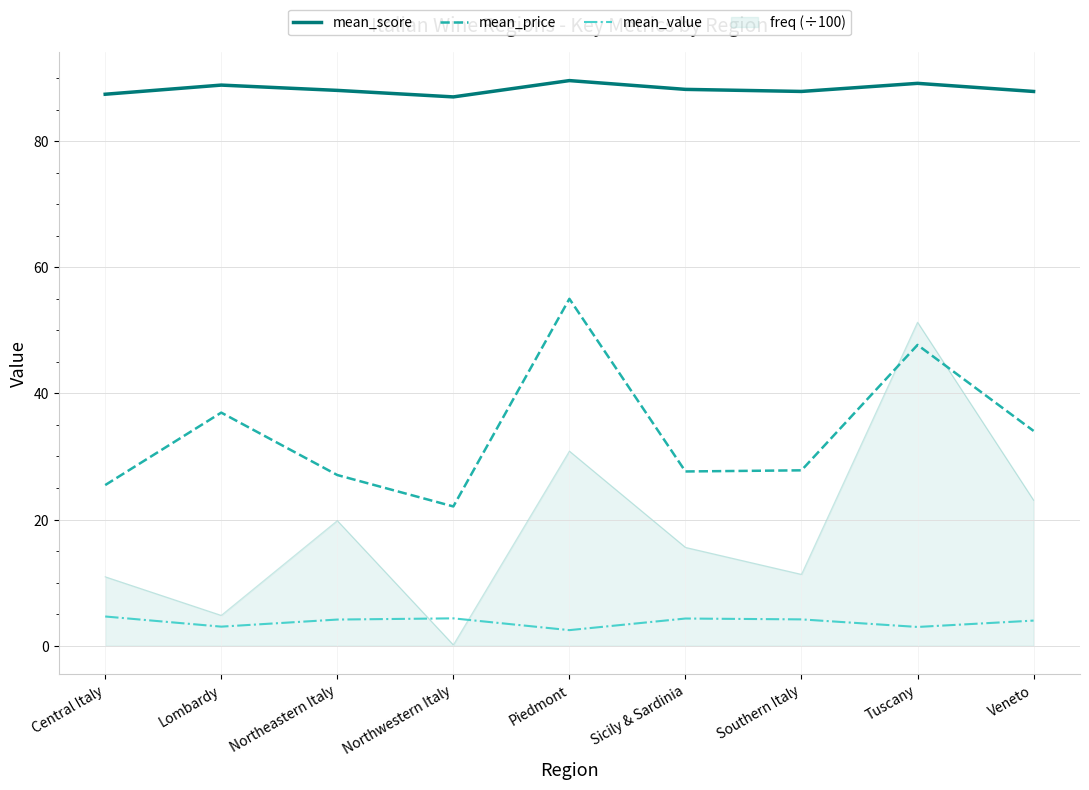

What is the minimum value for mean_value?

2.5